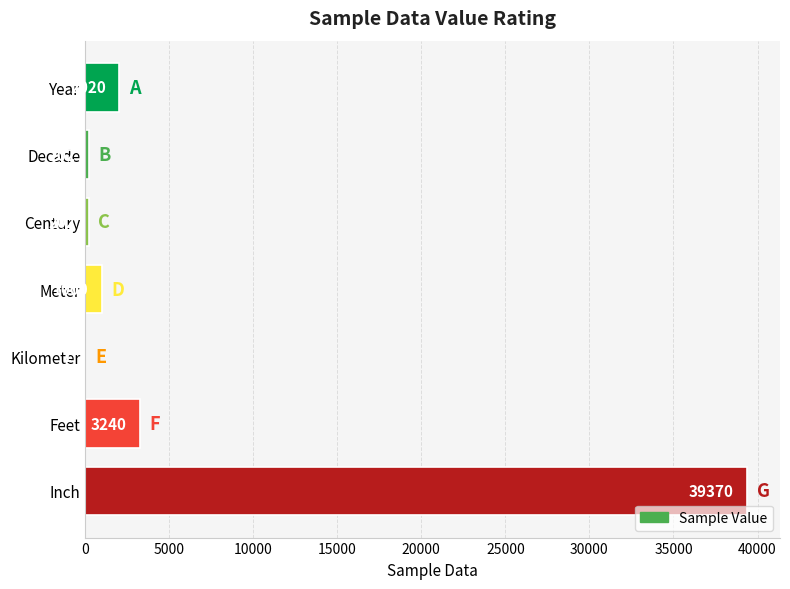

Reading top to bottom, transcribe all the data shown in this chart.

Year=2020	Decade=202	Century=202	Meter=1000	Kilometer=1	Feet=3240	Inch=39370